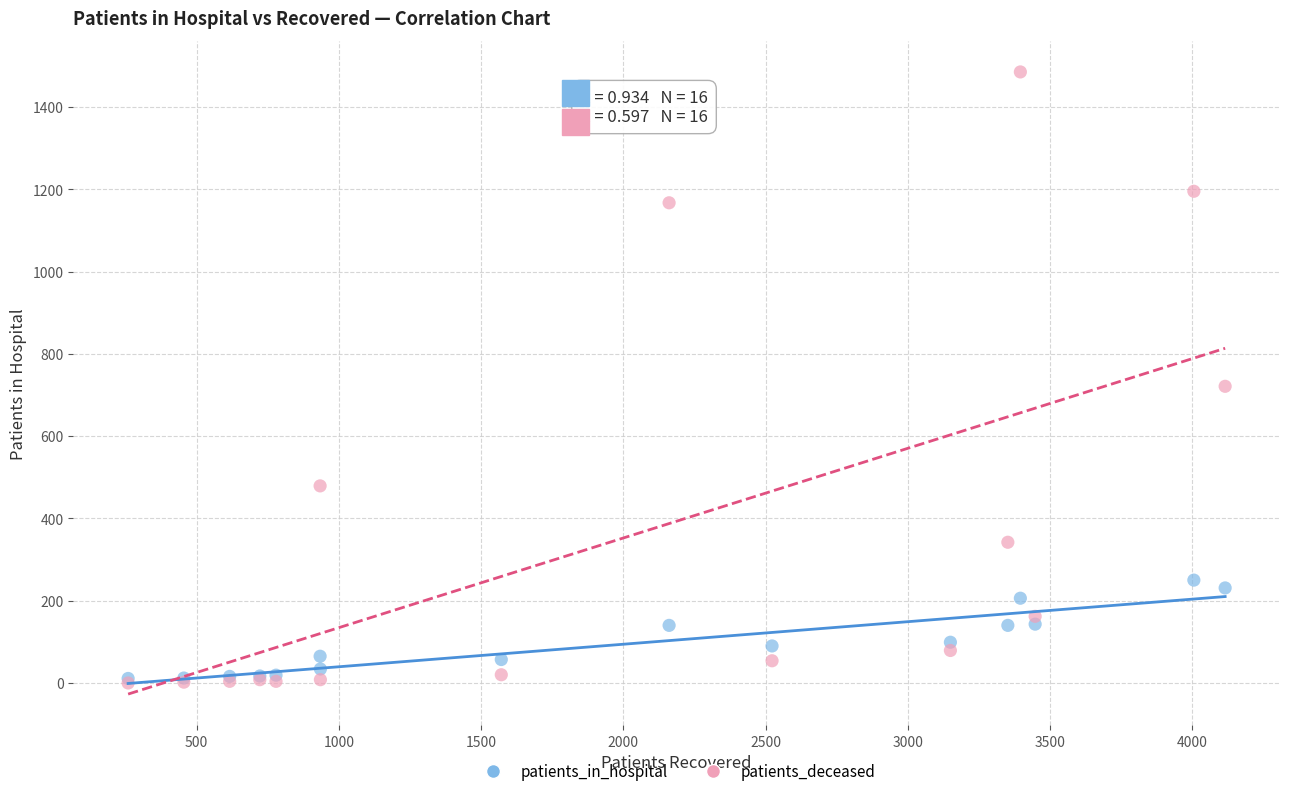

In the patients_deceased series, what Y value is closest to 742?

721